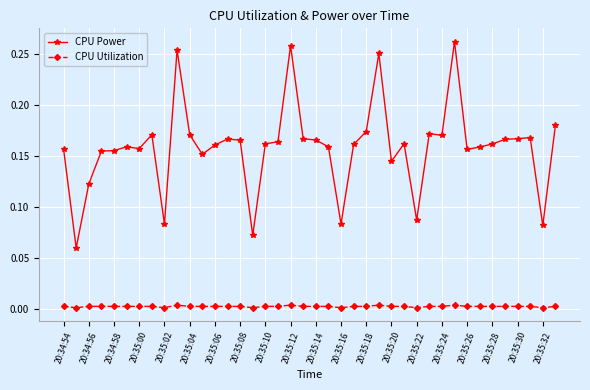

Which series has the largest total across all categories?

CPU Power